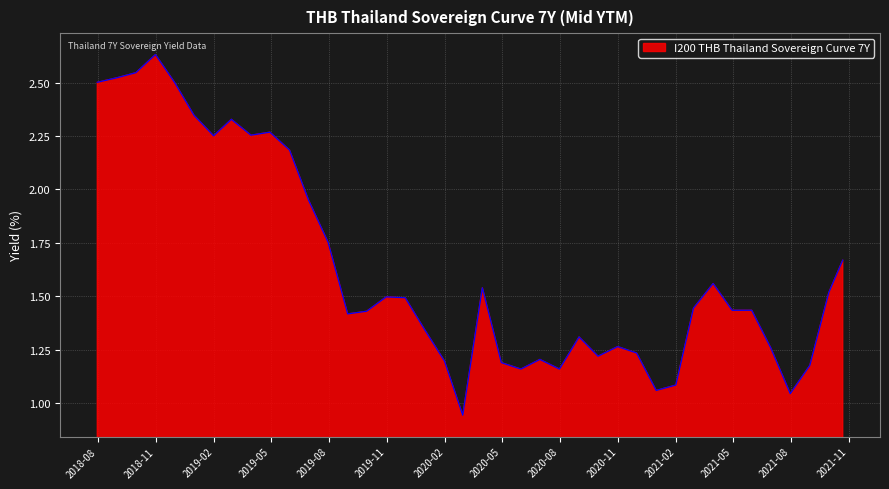

Does the chart display data point markers on the line(s)?

No